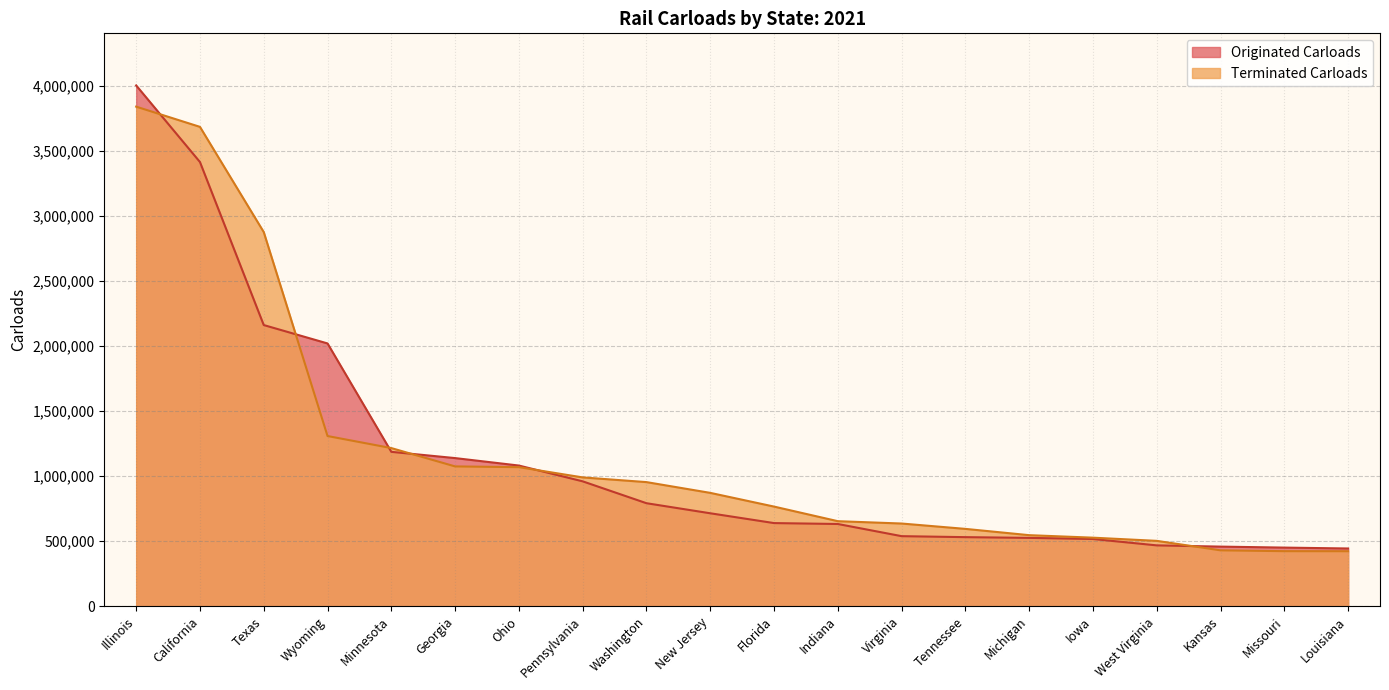

What is the sum of the Originated Carloads values at Minnesota and Tennessee?

1718200